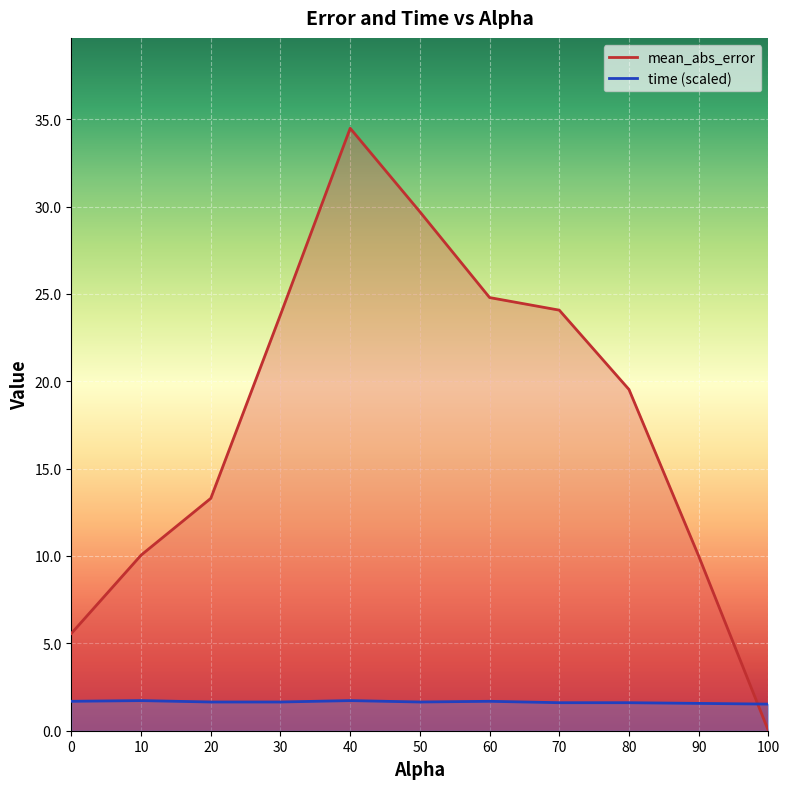

Does the chart display data point markers on the line(s)?

No